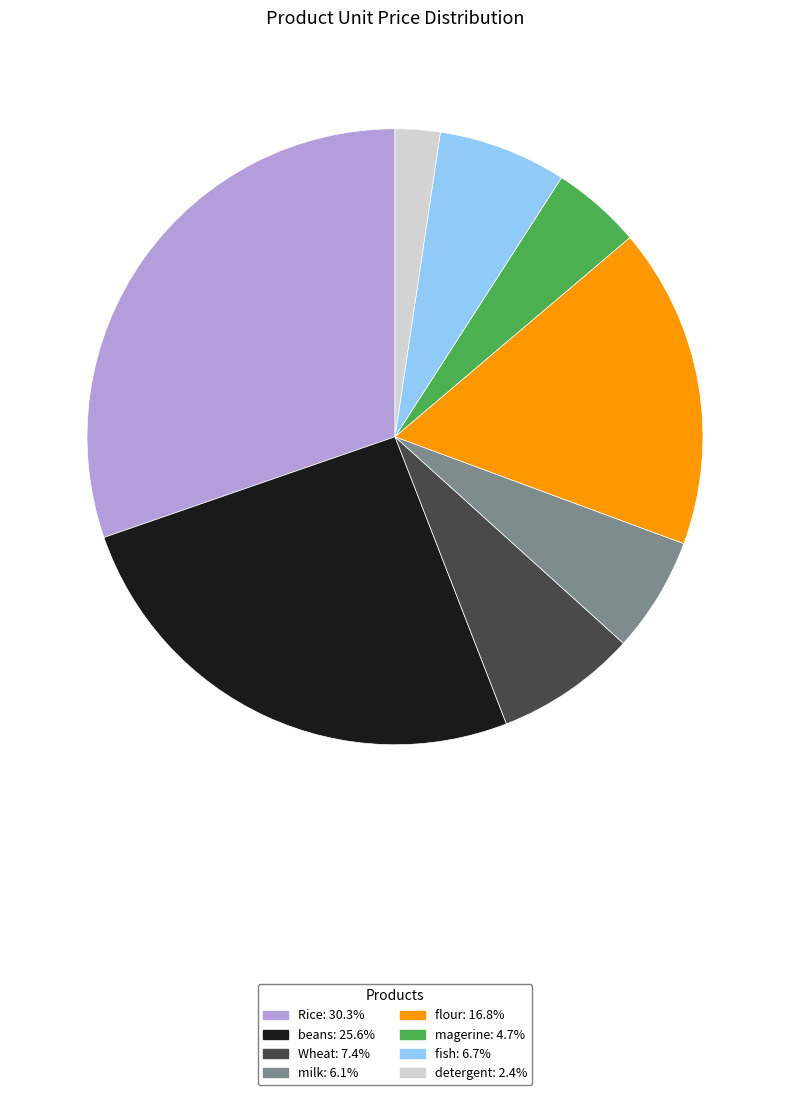

Combined, do Wheat and beans account for over 50%?

No